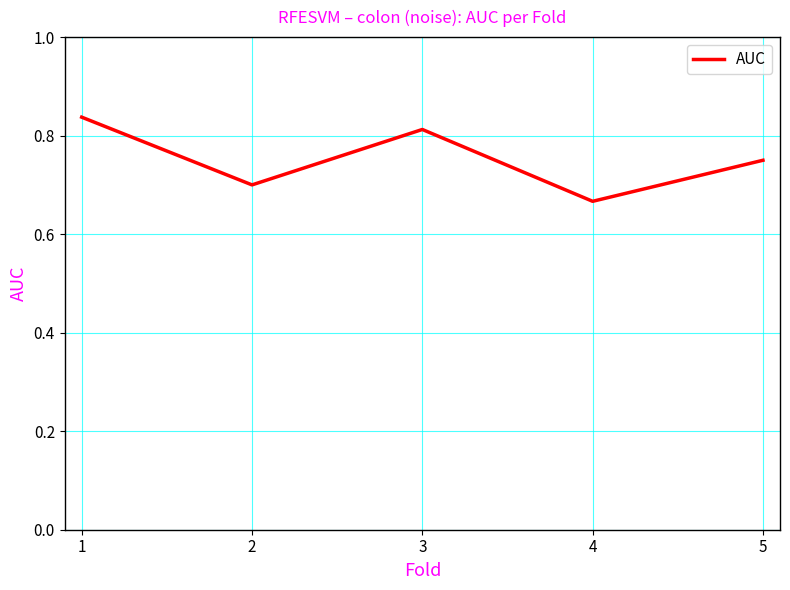

At which category does the chart reach its peak across all series?

1